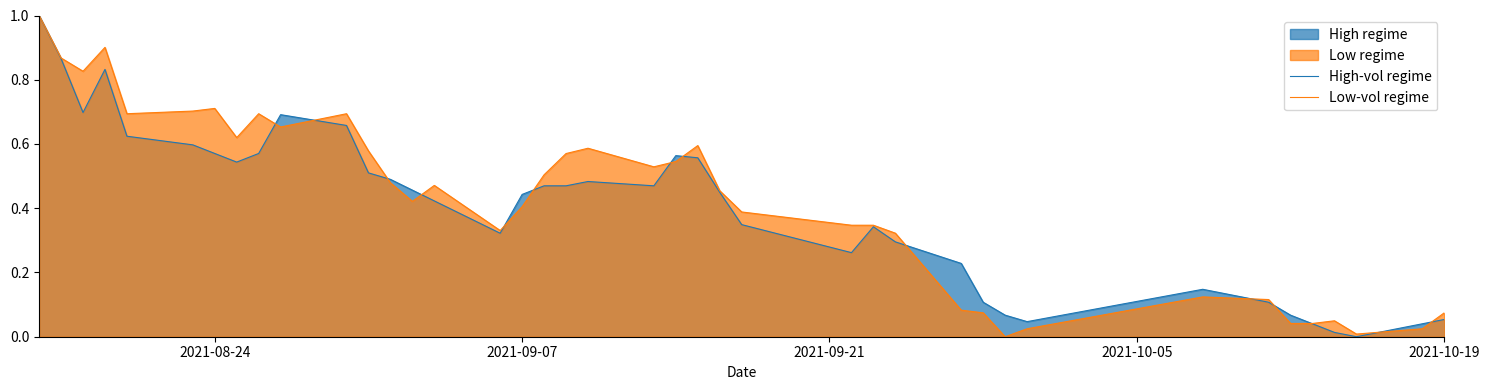

What is the difference between the maximum and minimum values in the High-vol regime series?

1.0